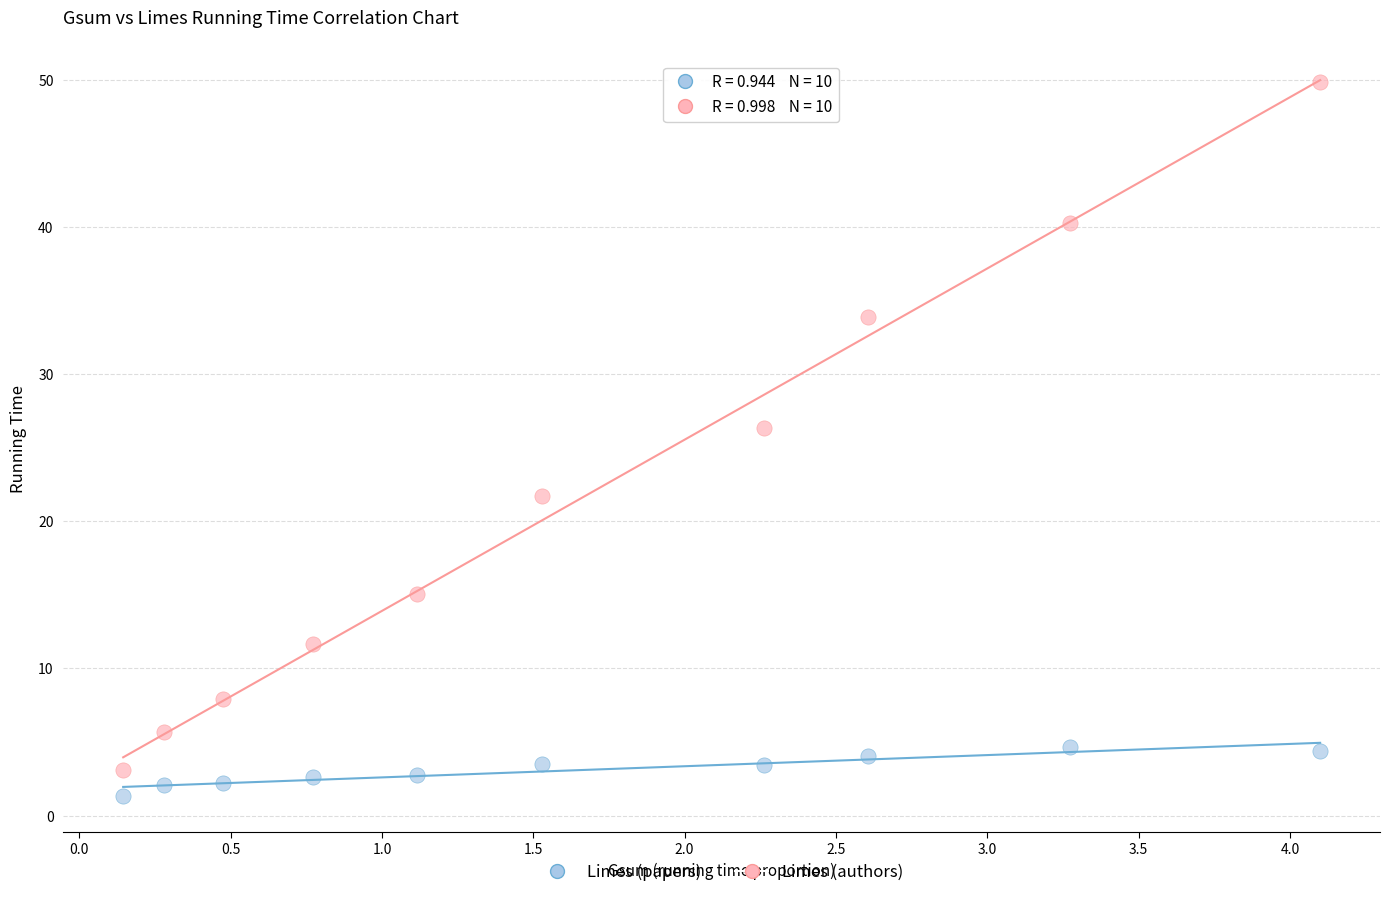

What are all the series names shown in the legend?

Limes (papers), Limes (authors)